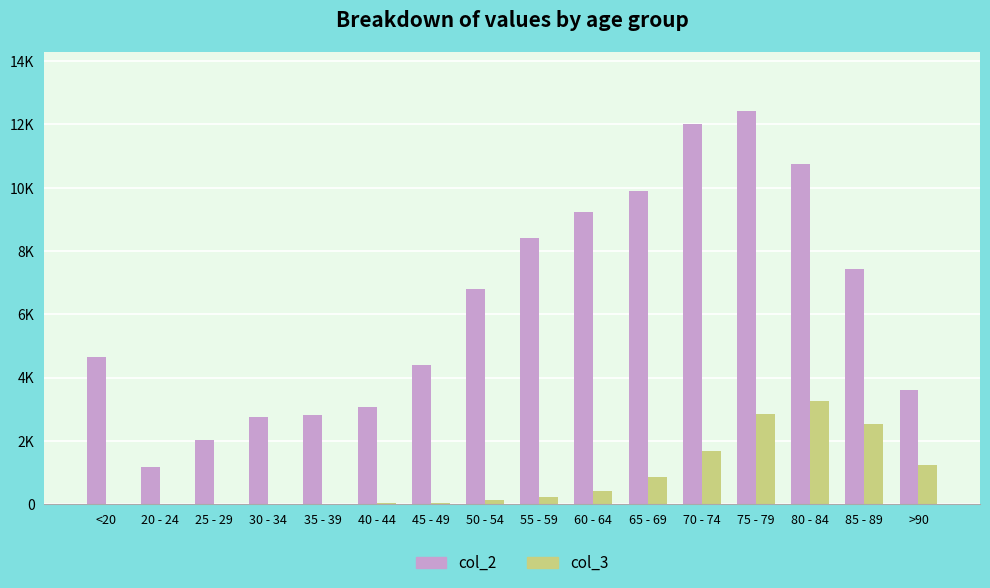

Are the bars grouped side by side (vs. stacked)?

Yes